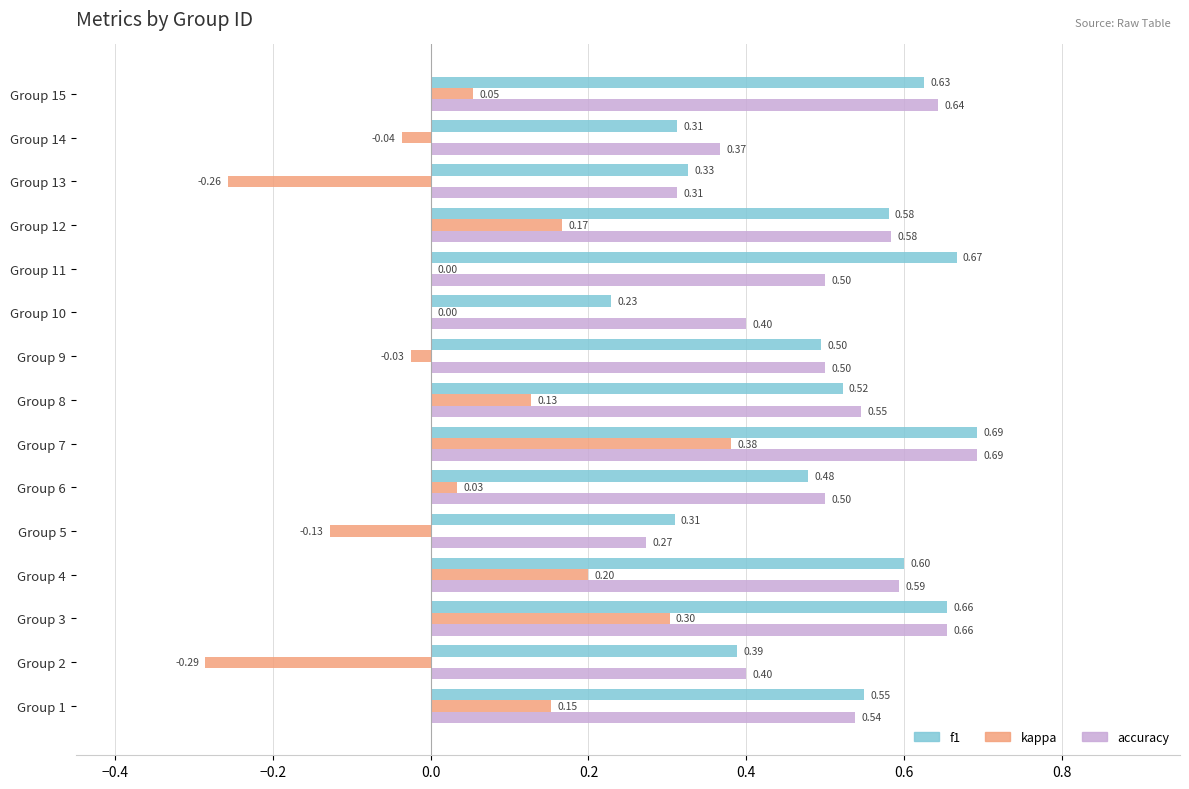

What is the average value of the f1 series?

0.5